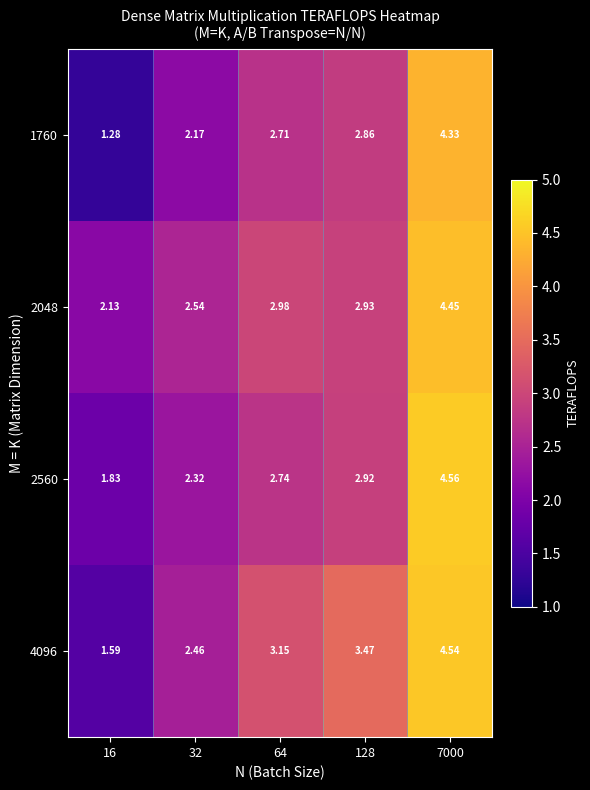

Is the value of 1760 at 32 greater than the value of 2560 at 7000?

No